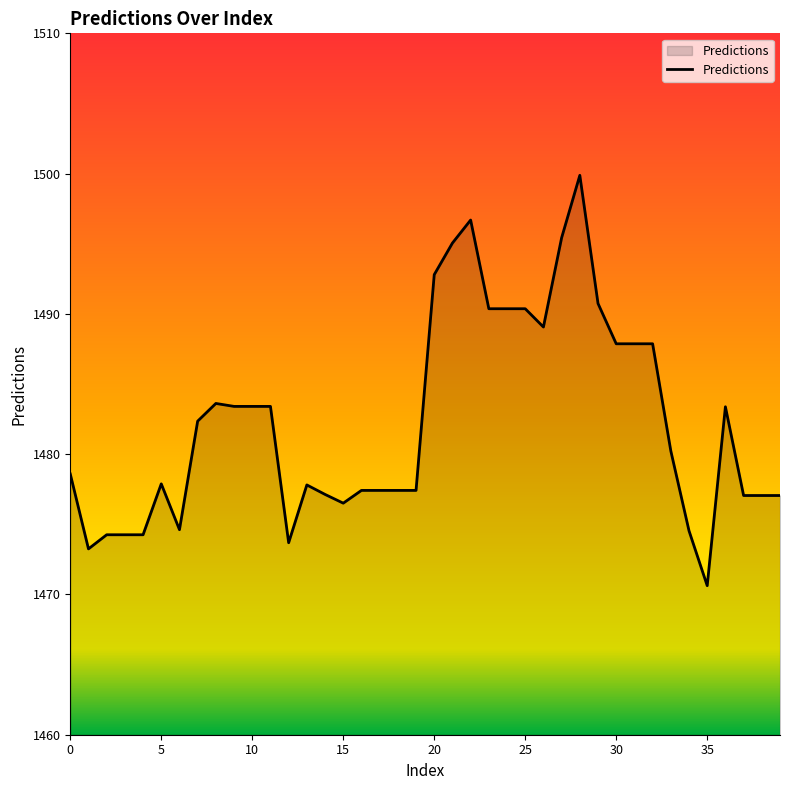

What is the greatest value displayed?

1499.9